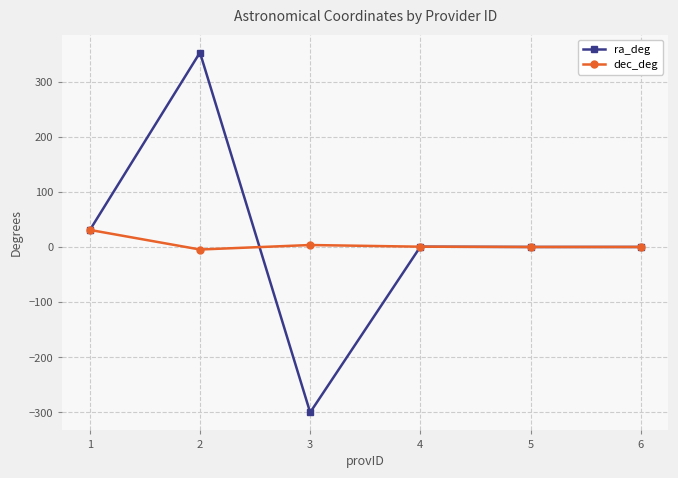

At 2, list the series in order from smallest to largest.

dec_deg, ra_deg